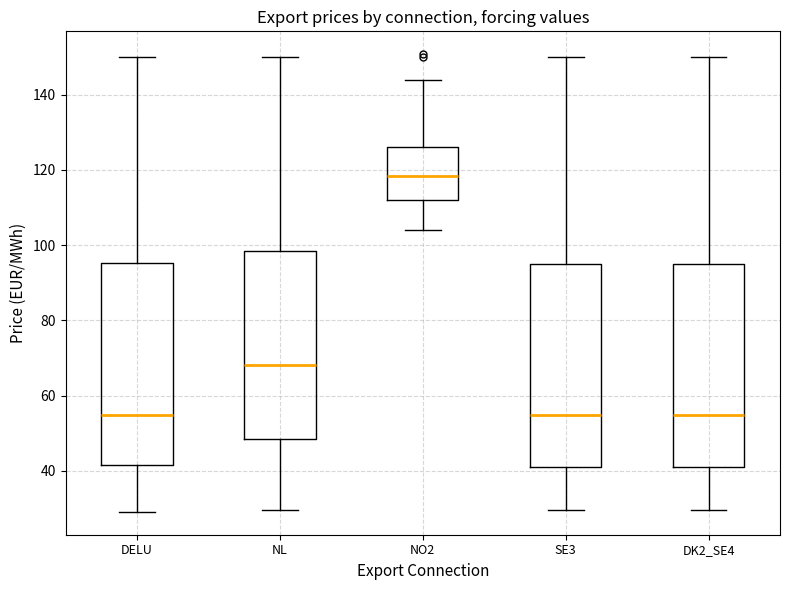

Reading left to right, transcribe this box plot: for each box, give where its median line is, the range the box spans, and where its two whiskers end, as read against the y-axis. The values are not printed on the chart, so give them approximately, as read against the axis.

DELU: median 54, box 42 to 96, whiskers 30 to 150
NL: median 68, box 48 to 98, whiskers 30 to 150
NO2: median 118, box 112 to 126, whiskers 104 to 144
SE3: median 54, box 42 to 94, whiskers 30 to 150
DK2_SE4: median 54, box 42 to 94, whiskers 30 to 150